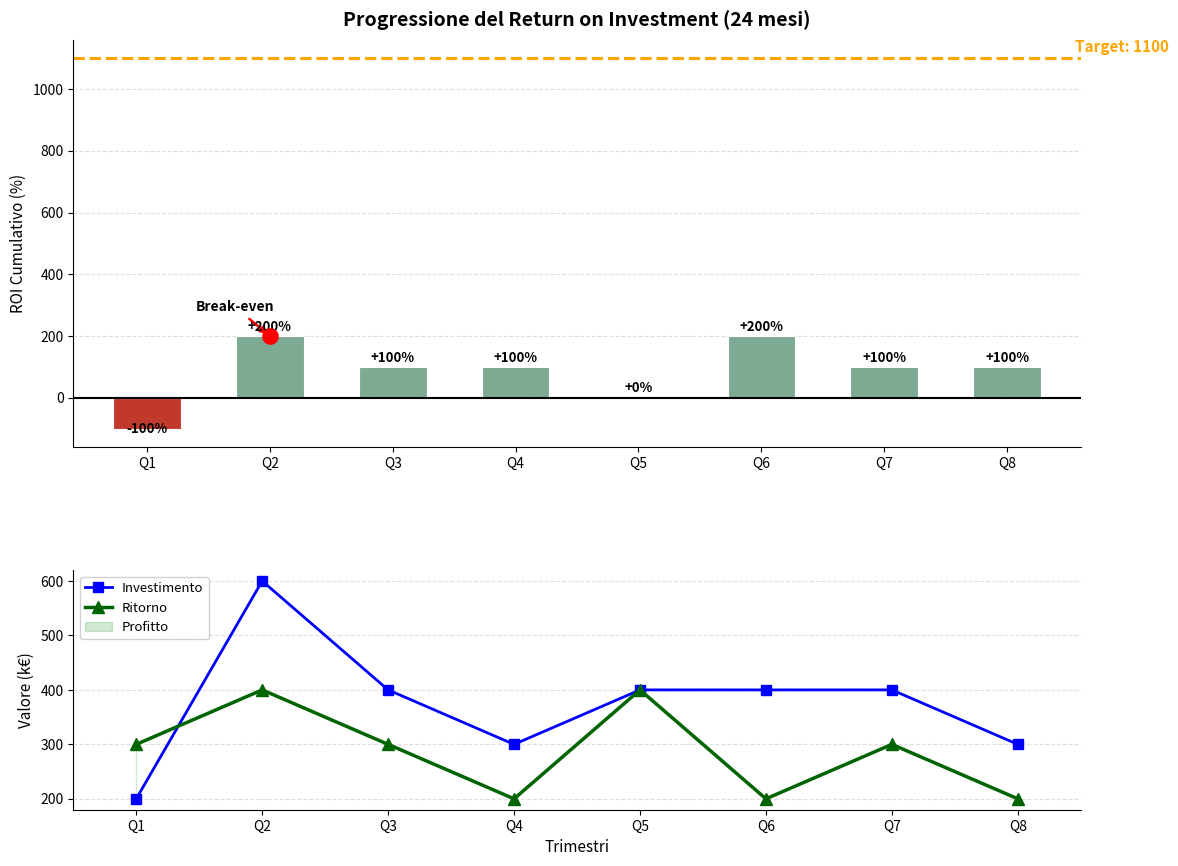

What is the value of the Ritorno bar at the 3rd from the left?

300